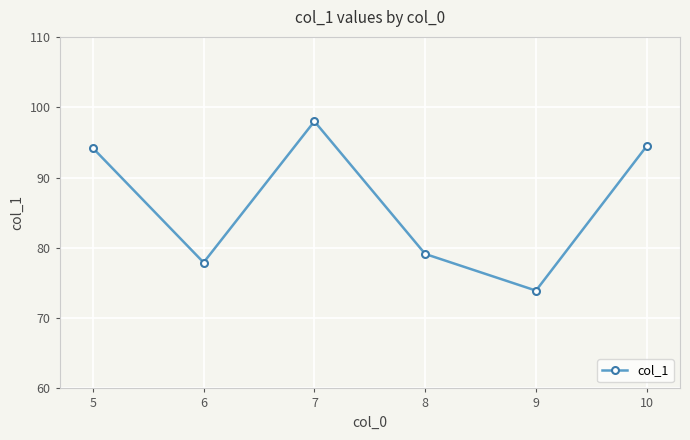

Reading right to left, what are all the values shown in this chart?

10=94.5	9=73.9	8=79.1	7=98.0	6=77.9	5=94.2